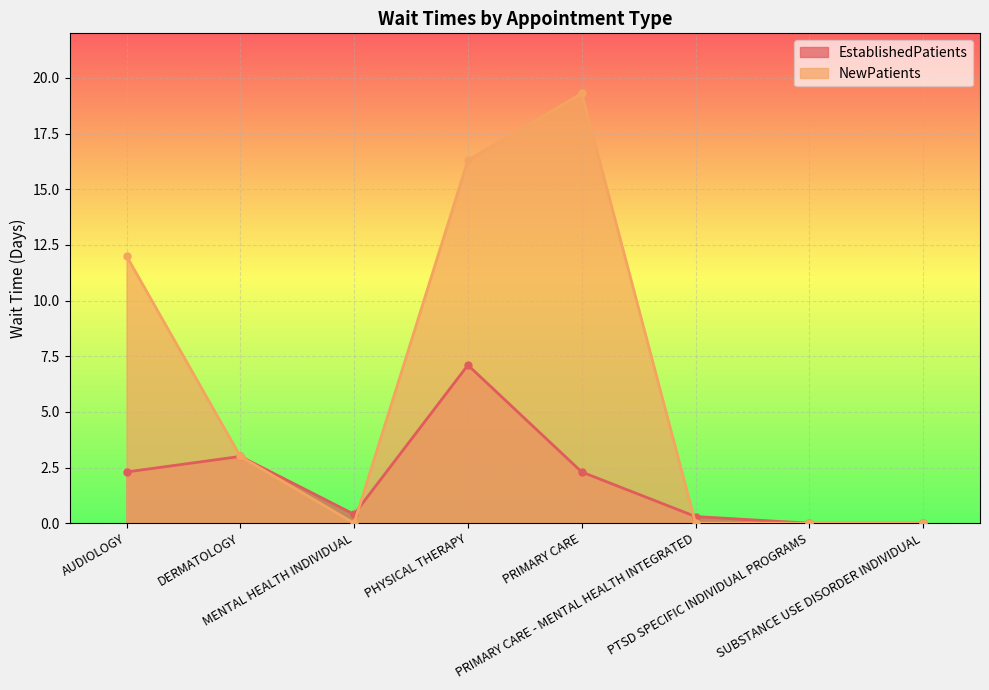

What is the greatest value displayed?

19.3